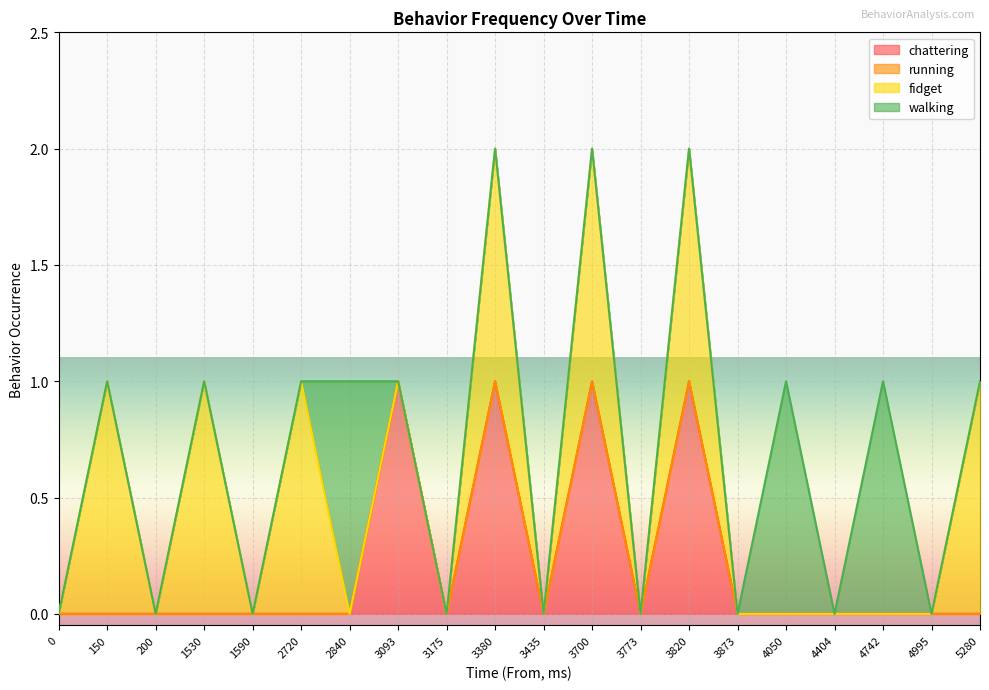

How many series are shown in this chart?

4